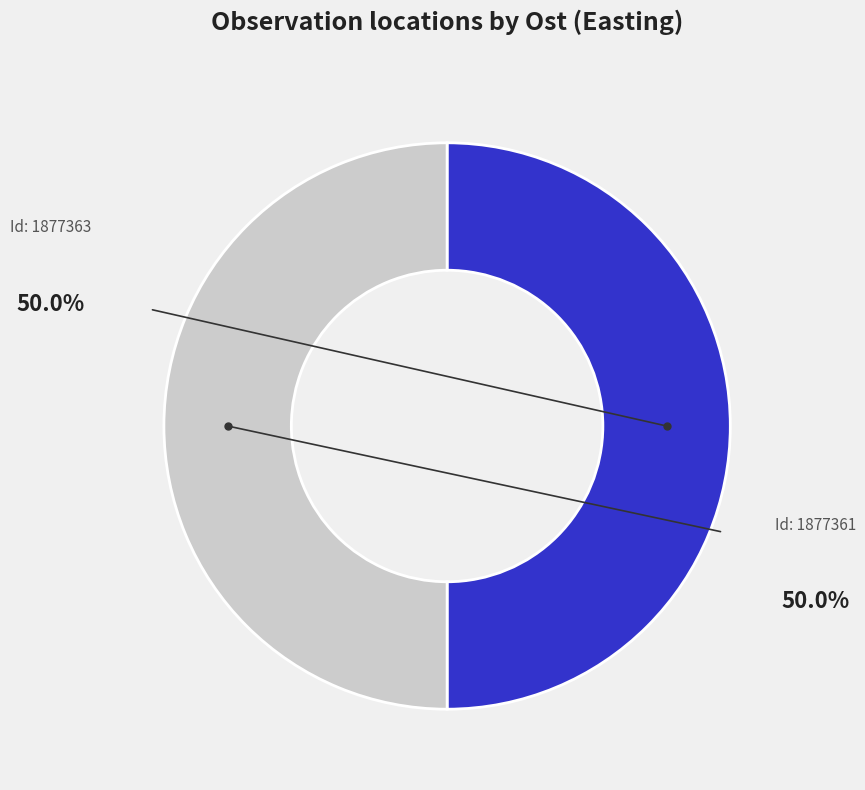

Which slice is the largest?

1877361